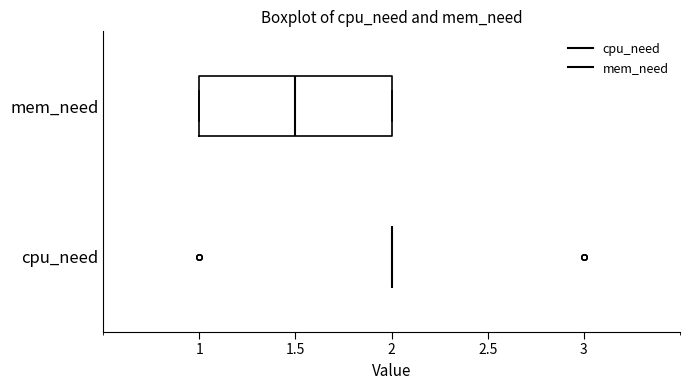

Reading bottom to top, transcribe this box plot: for each box, give where its median line is, the range the box spans, and where its two whiskers end, as read against the x-axis. The values are not printed on the chart, so give them approximately, as read against the axis.

cpu_need: box collapsed to a line at 2.0, whiskers 2.0 to 2.0
mem_need: median 1.5, box 1.0 to 2.0, whiskers 1.0 to 2.0